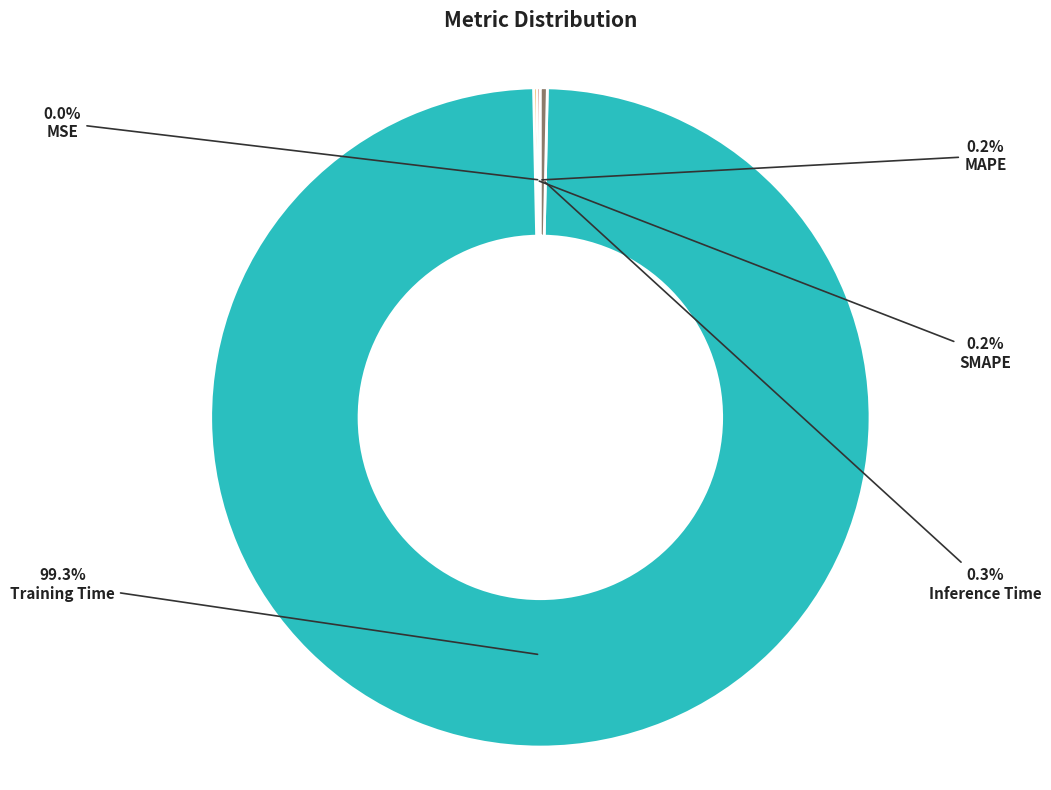

What is the largest slice in the pie chart?

Training Time